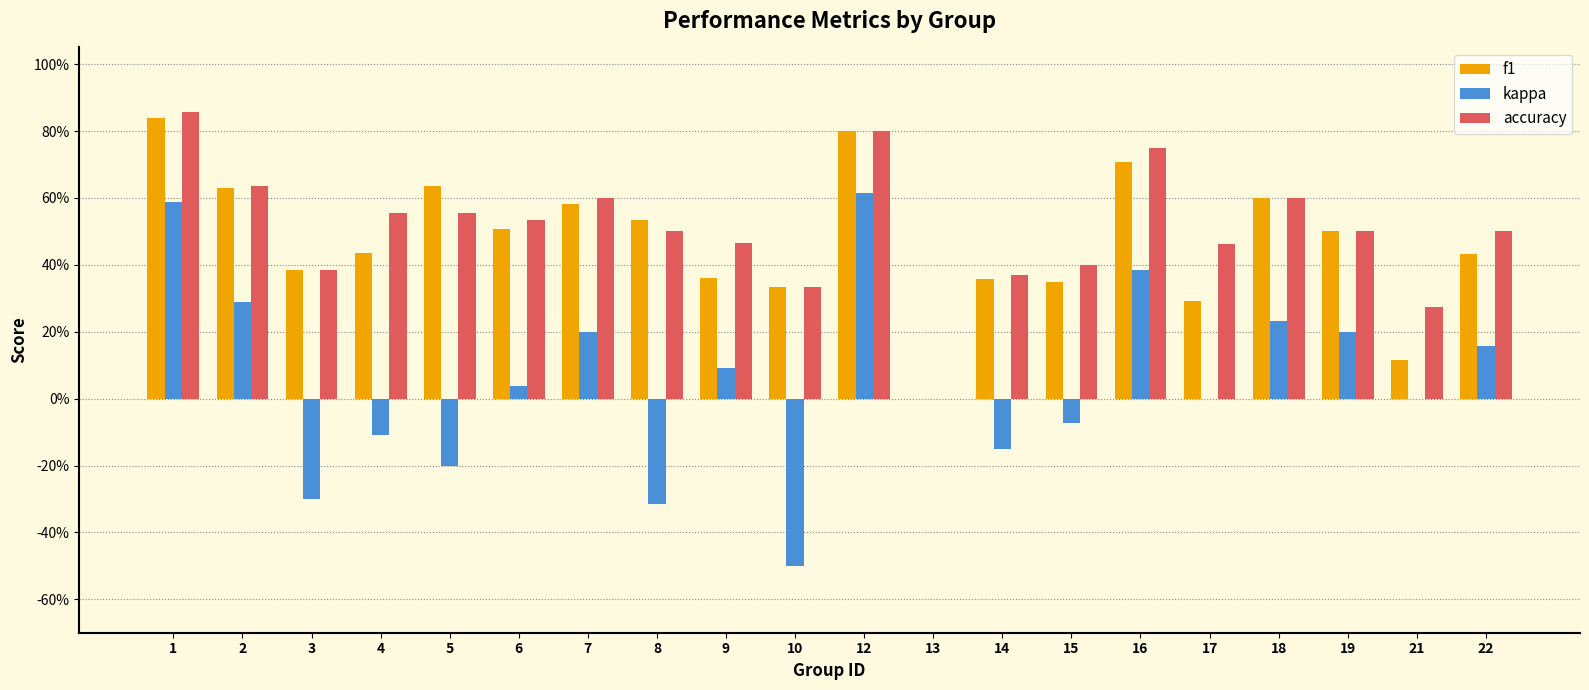

Which series changed the most between 12 and 21?

f1